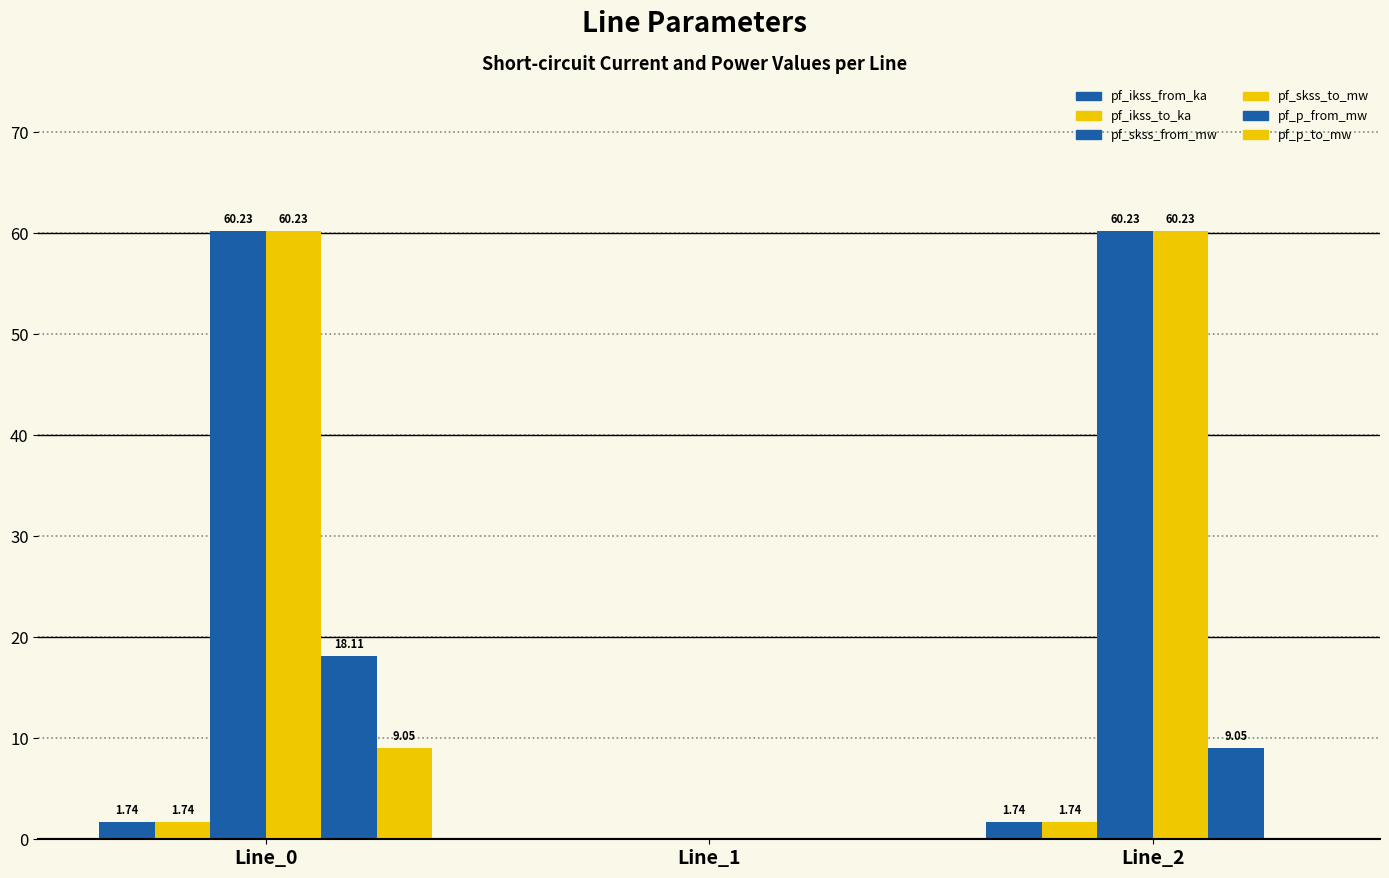

Reading right to left, extract all data points from this chart.

pf_ikss_from_ka: 1.7	0.0	1.7
pf_ikss_to_ka: 1.7	0.0	1.7
pf_skss_from_mw: 60.2	0.0	60.2
pf_skss_to_mw: 60.2	0.0	60.2
pf_p_from_mw: 9.1	0.0	18.1
pf_p_to_mw: 0.0	0.0	9.1